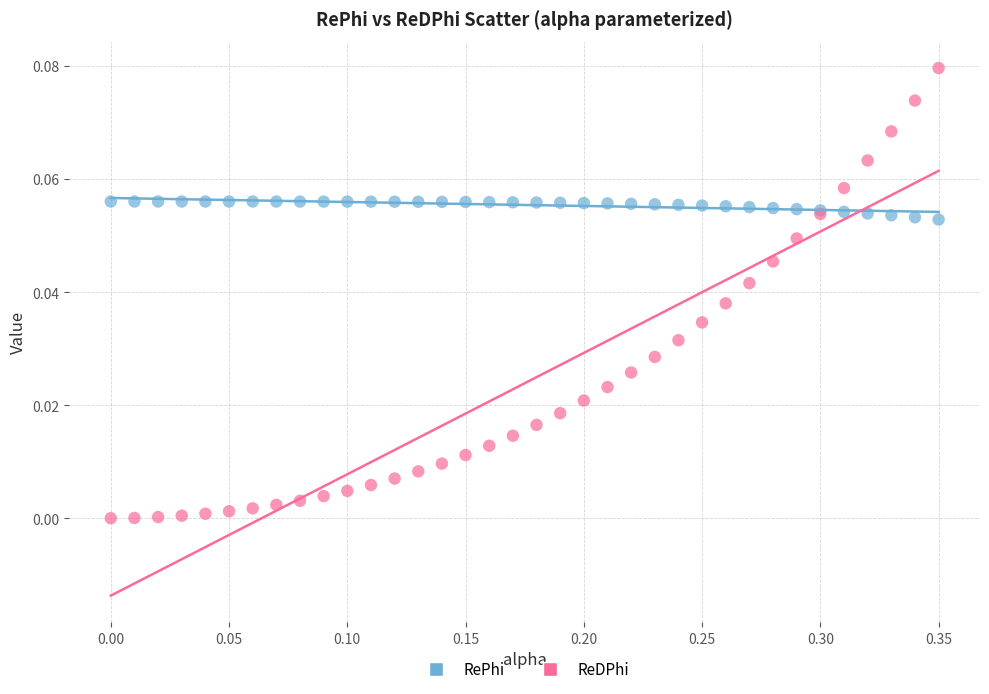

Which series has the largest Y range (max minus min)?

ReDPhi